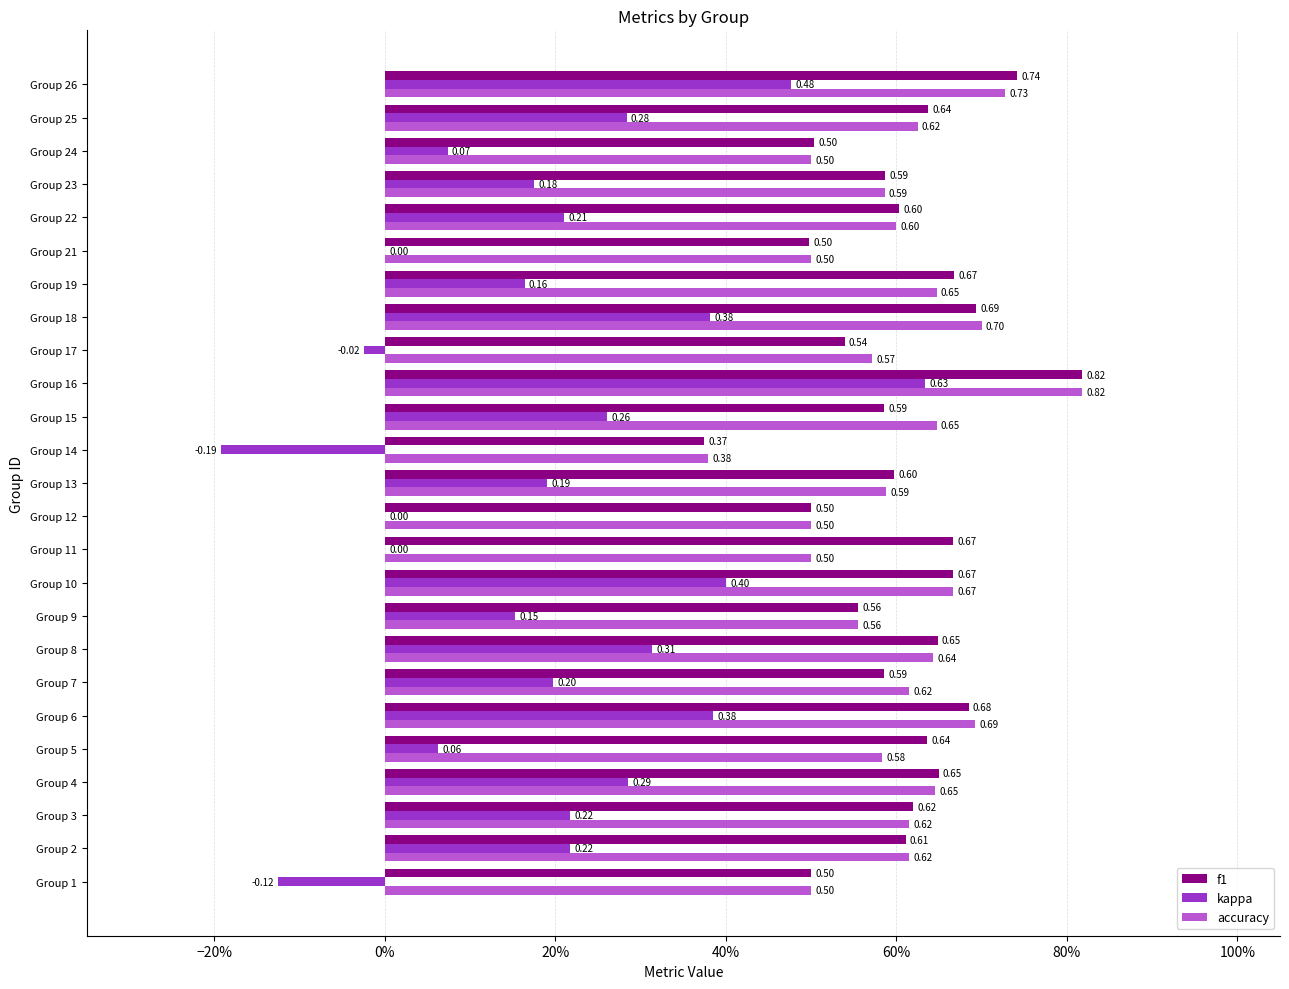

What are all the series names shown in the legend?

f1, kappa, accuracy